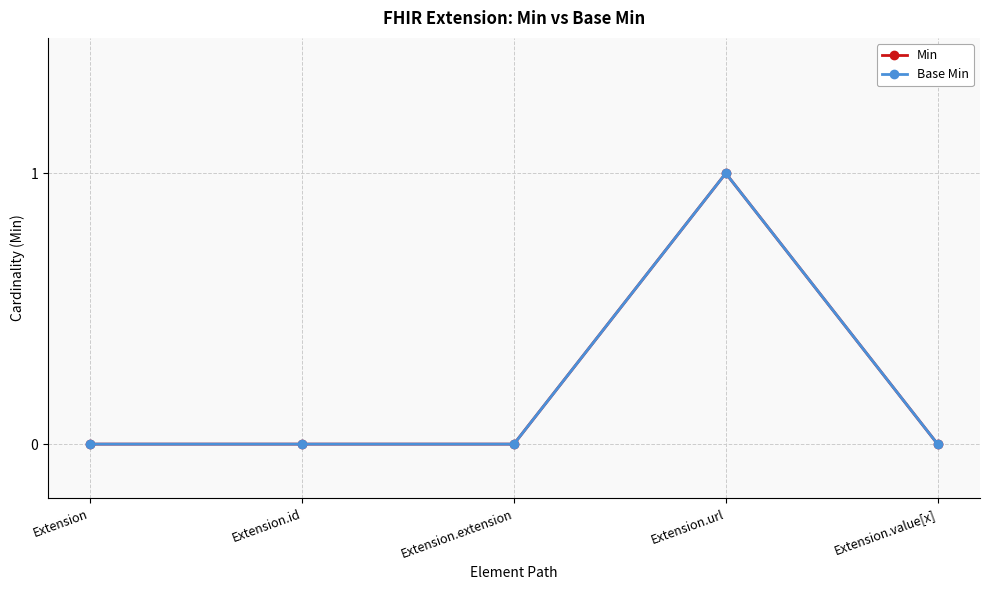

Is this an area chart (filled region under the line)?

No